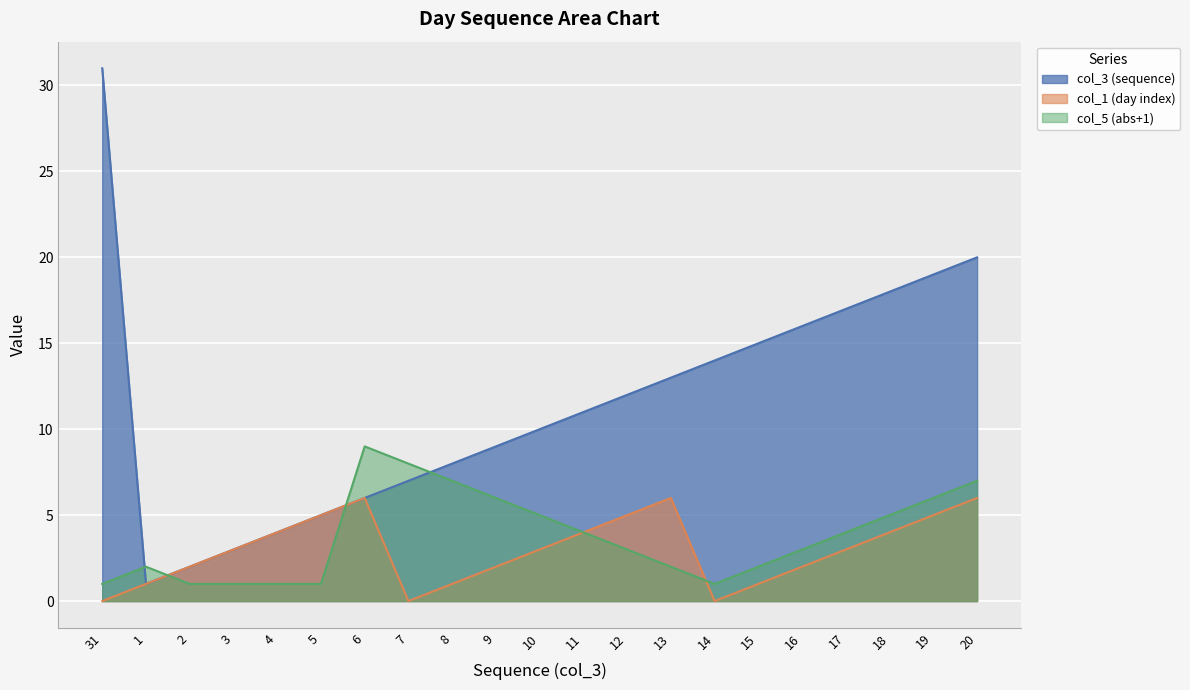

Which series has the largest range (max minus min)?

col_3 (sequence)